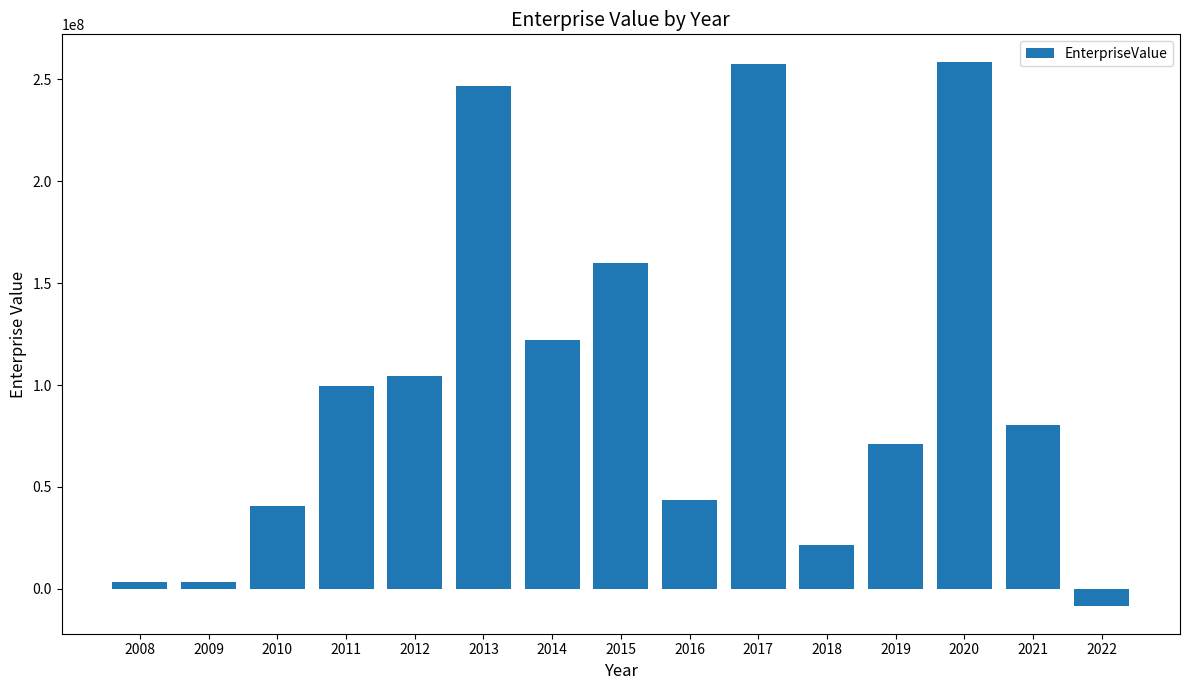

What is the minimum value shown in the chart?

-8644716.2